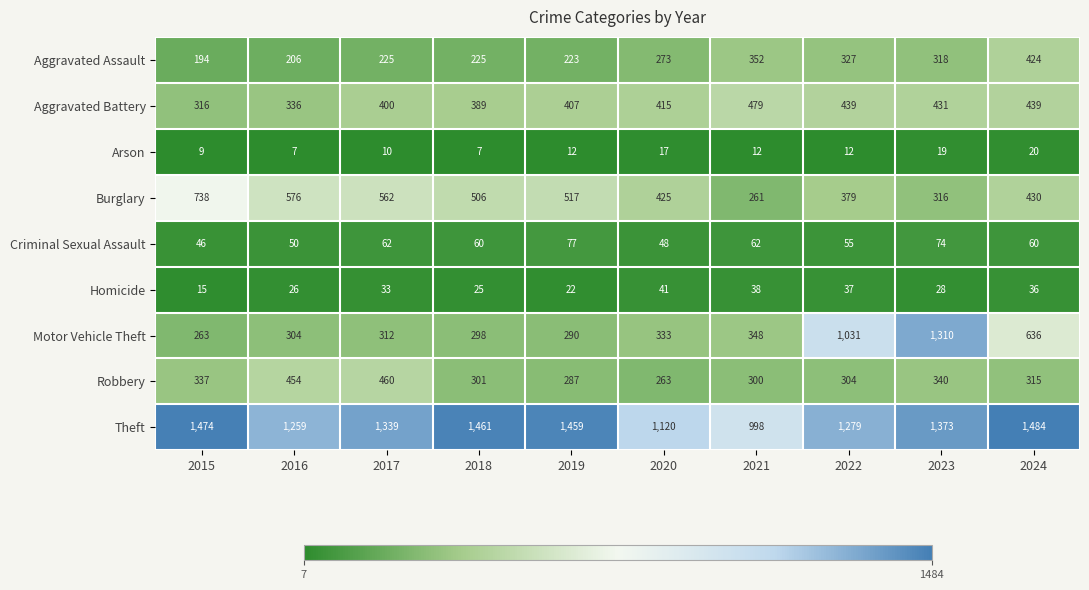

Is it true that Theft equals 1461 at 2018?

True